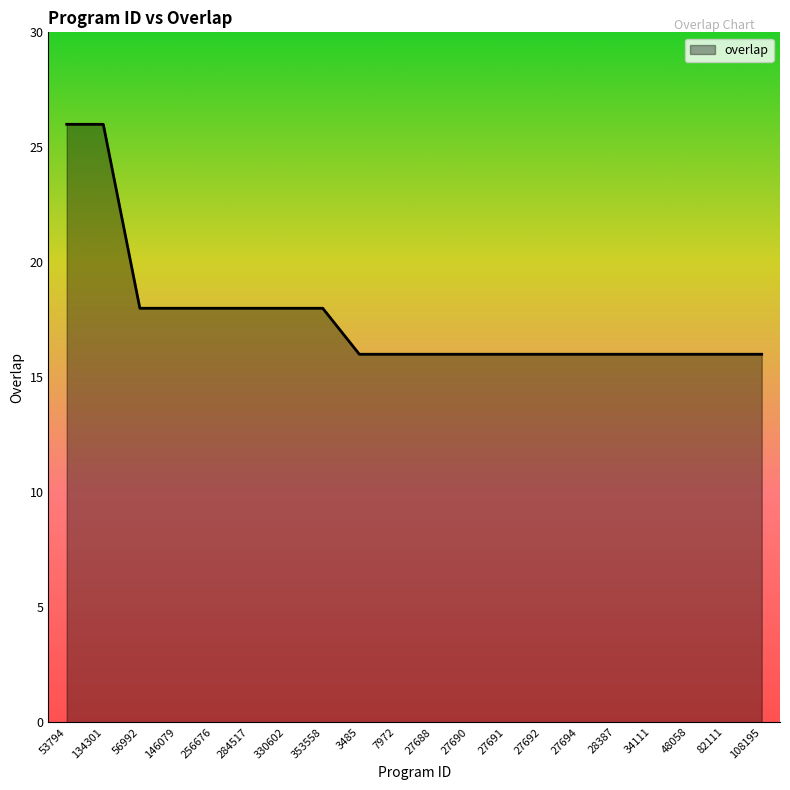

What position from the right is 27691?

8